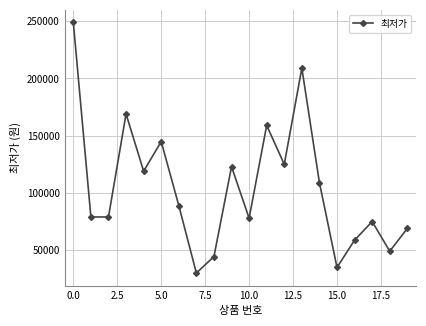

What is the value of the 5th point from the left?

119000